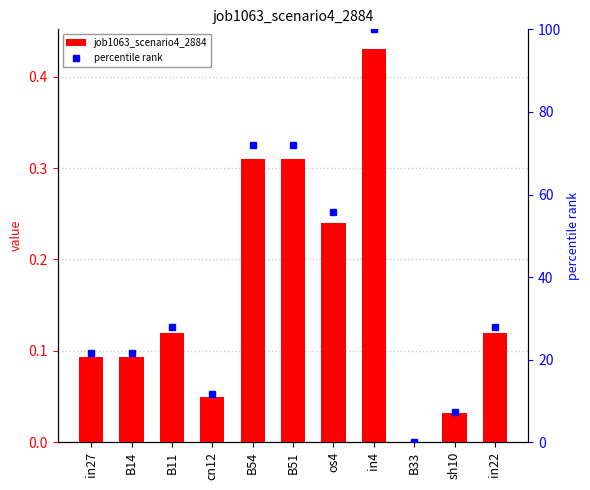

What is the sum of the job1063_scenario4_2884 values at in4 and sh10?

0.5